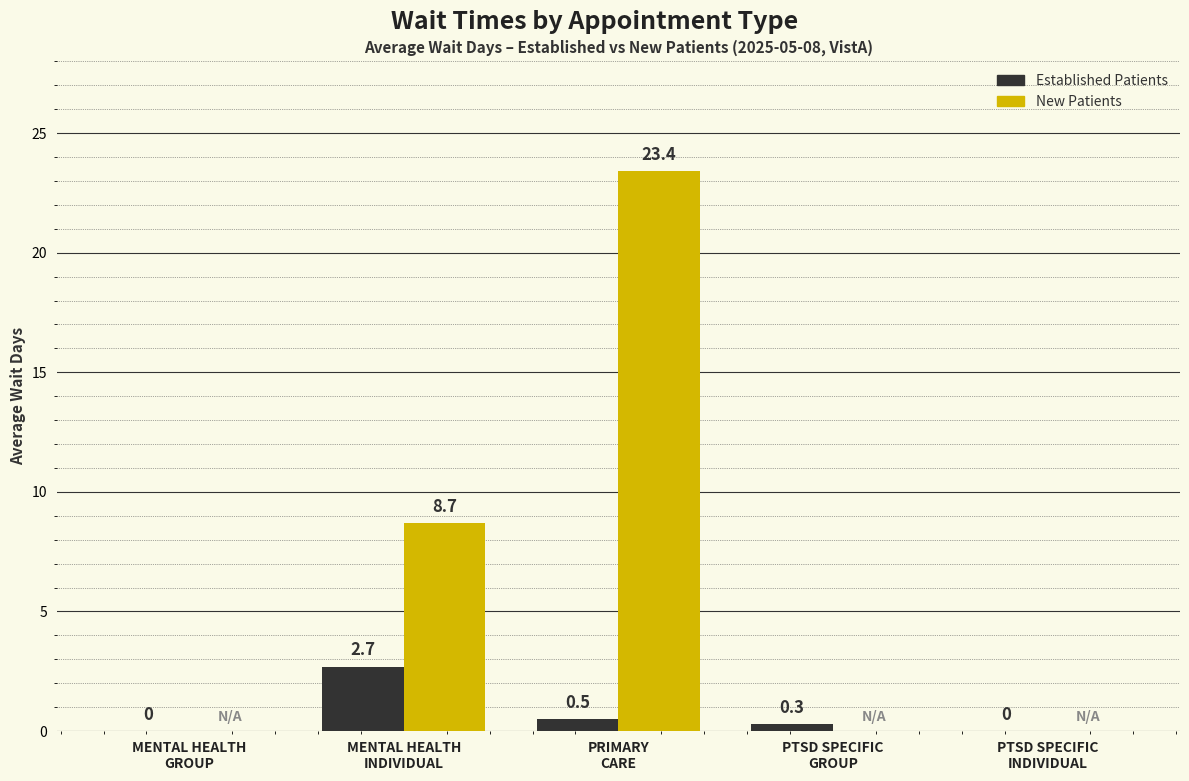

Which series has the largest total across all categories?

New Patients